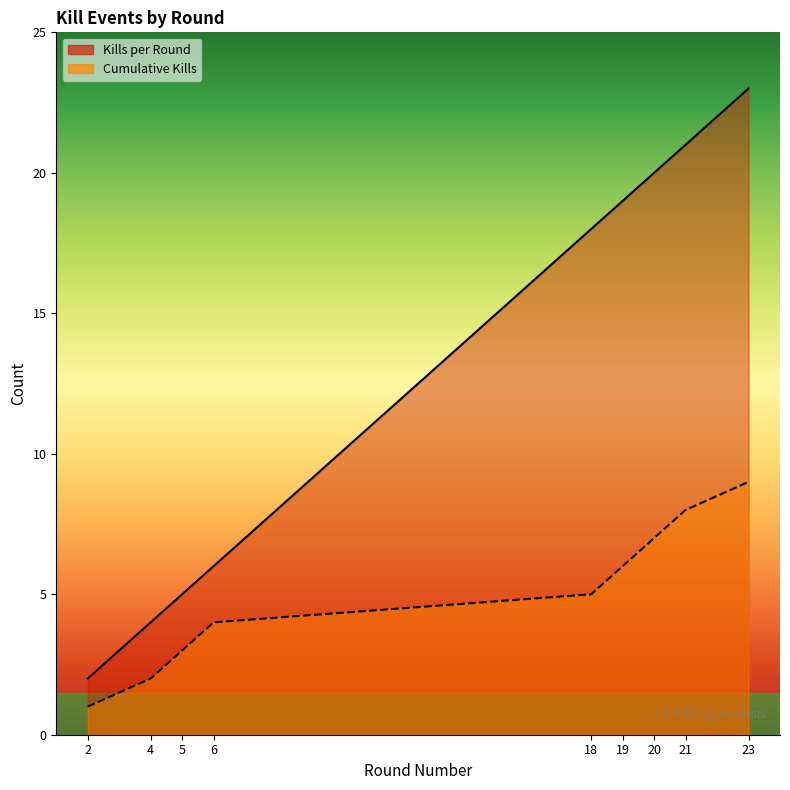

Is the value of Cumulative Kills at 5 greater than the value of Kills per Round at 18?

No